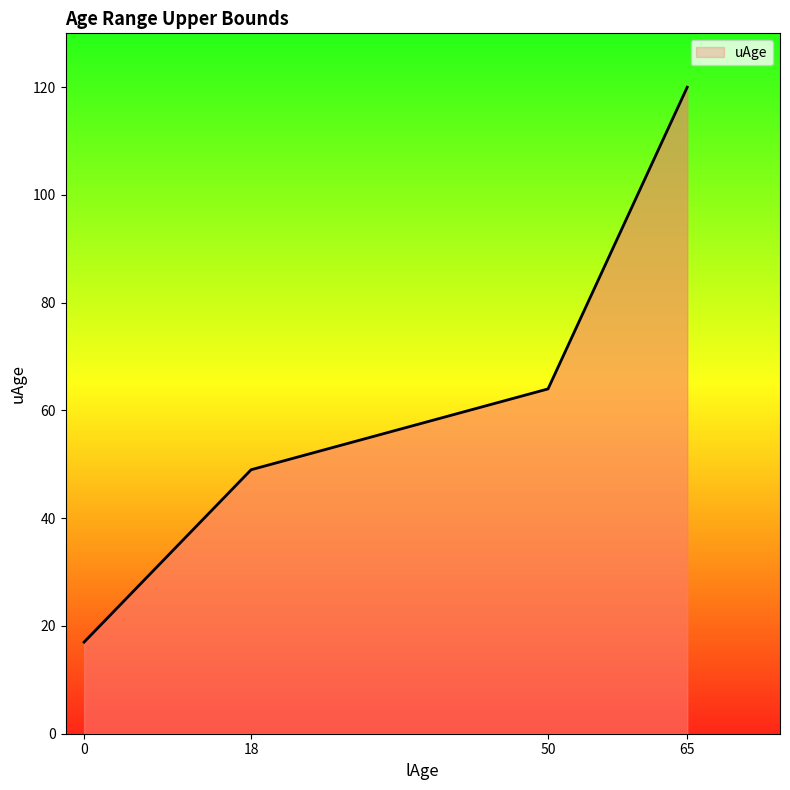

List the labels in order of value, largest first.

65, 50, 18, 0